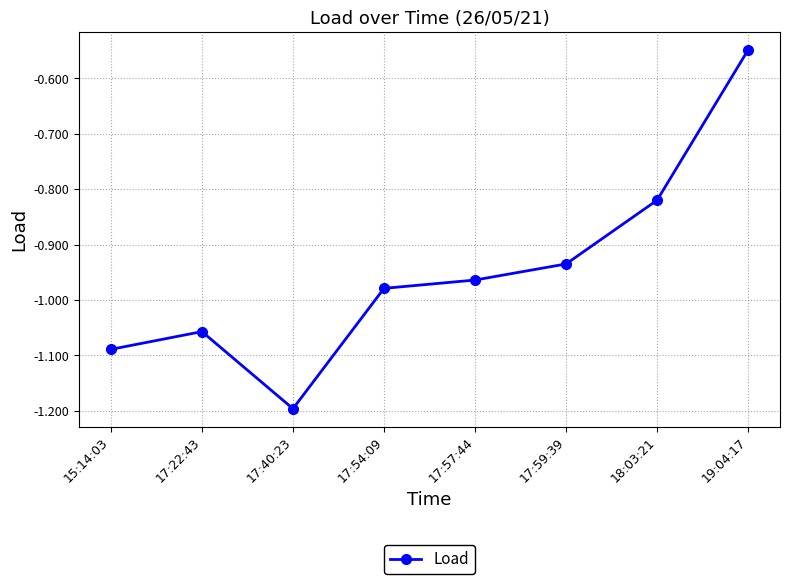

What is the minimum value shown in the chart?

-1.2